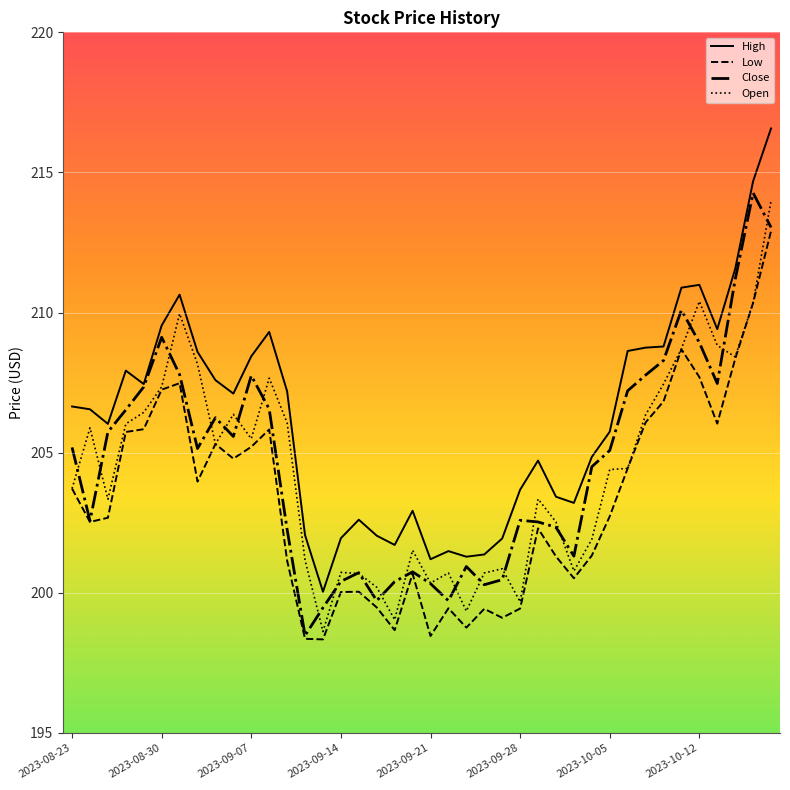

What is the greatest value displayed?

216.6